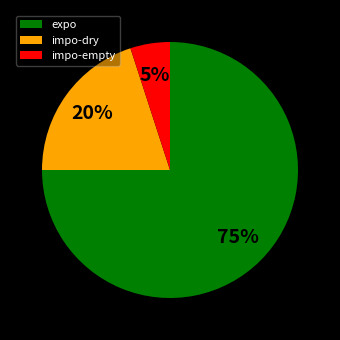

To the nearest percent, what is the difference between the largest and smallest slice percentages?

70%